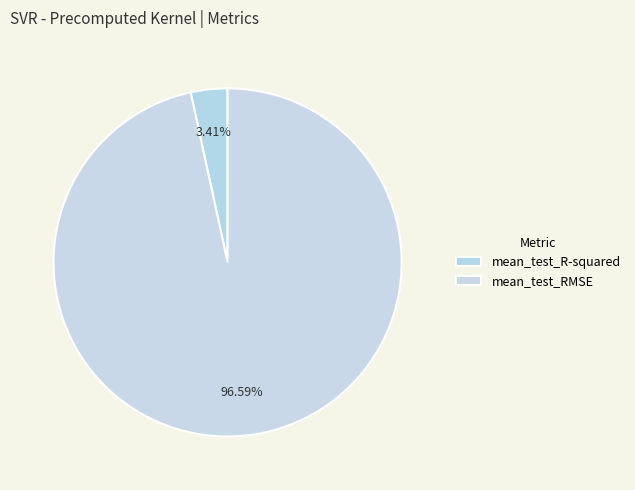

The mean_test_R-squared slice represents 1% of the pie. True or false?

False